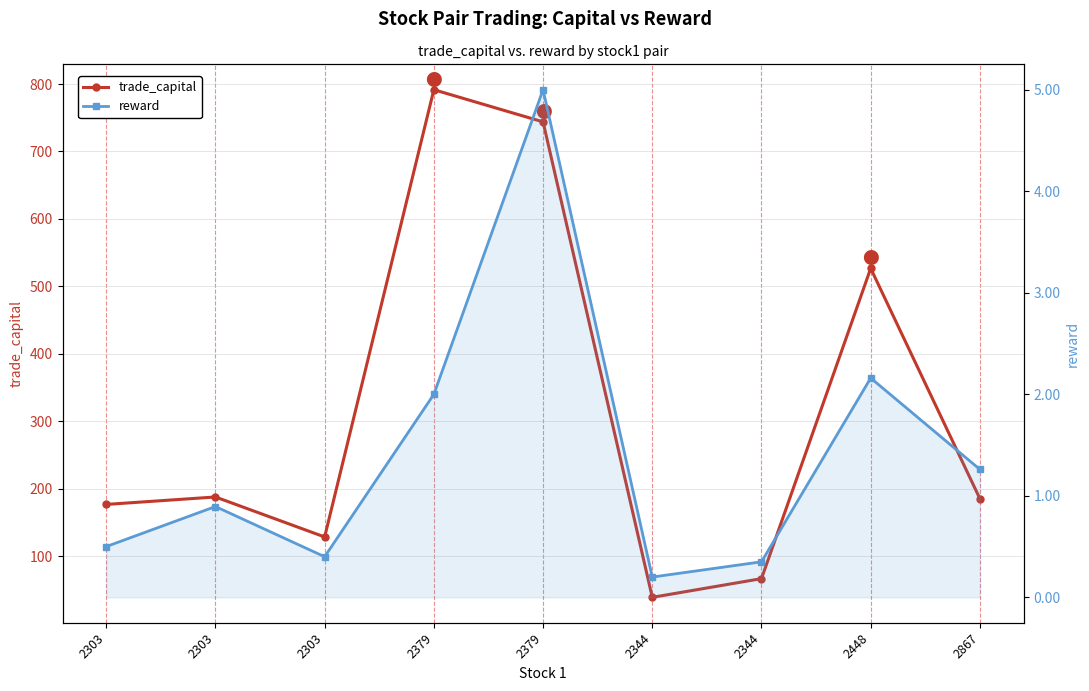

At which category does the chart reach its minimum across all series?

2344